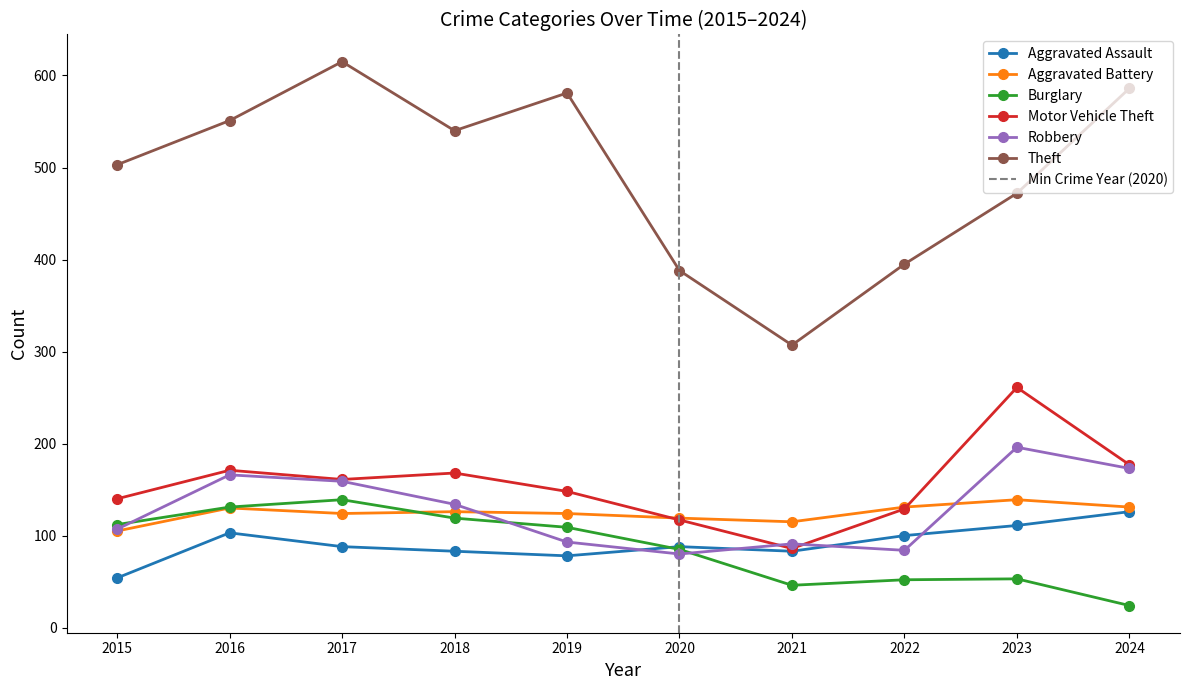

How many values in the Aggravated Battery series are below 126?

5